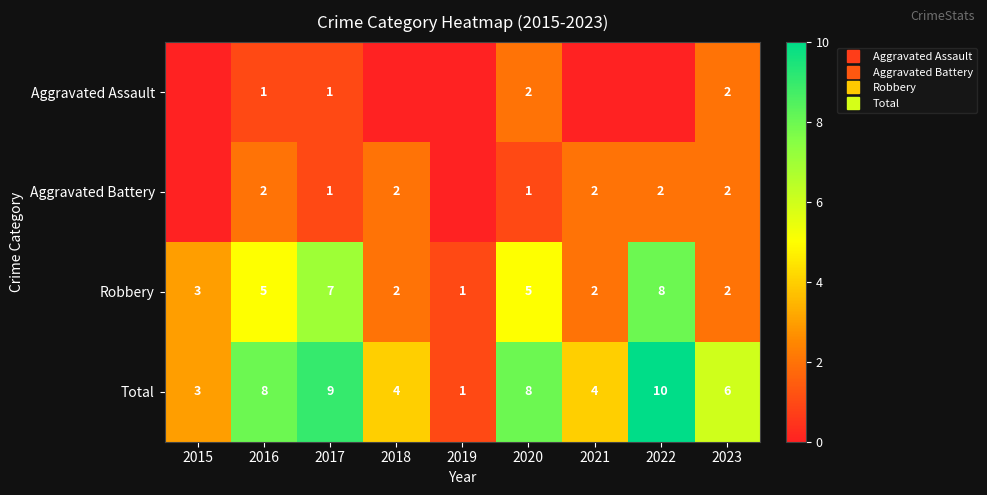

List the series in order of their peak value, lowest first.

Aggravated Assault, Aggravated Battery, Robbery, Total